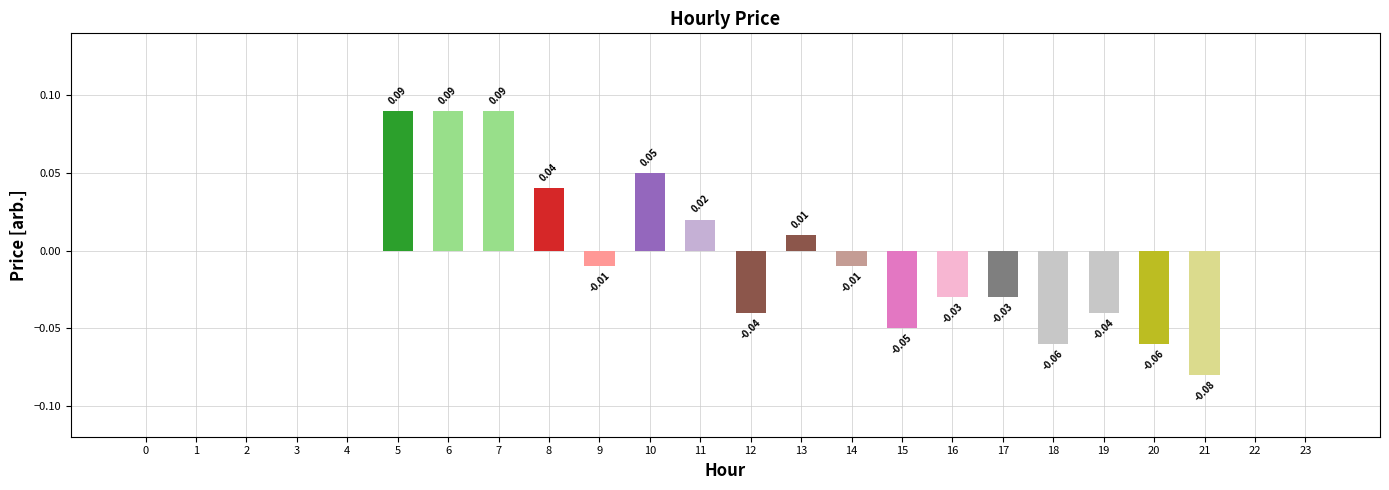

What is the difference between the maximum and minimum values?

0.2